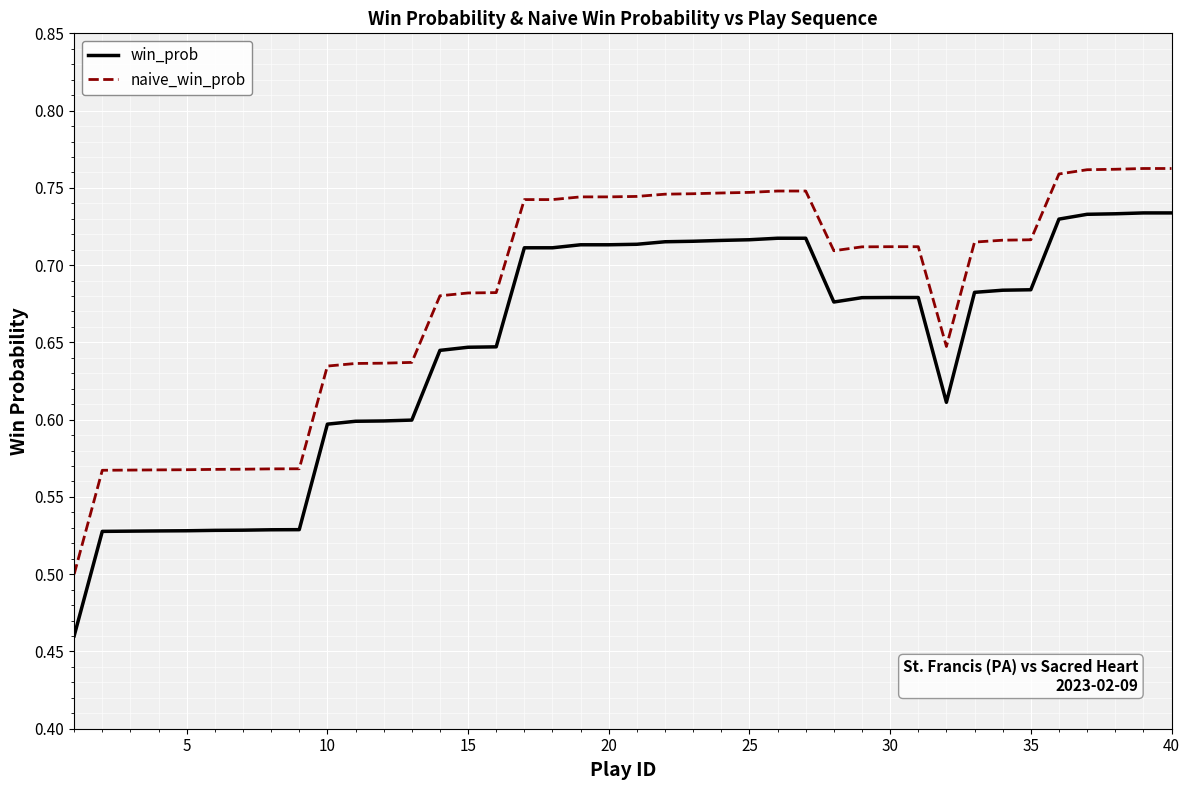

Which series has the largest total across all categories?

naive_win_prob